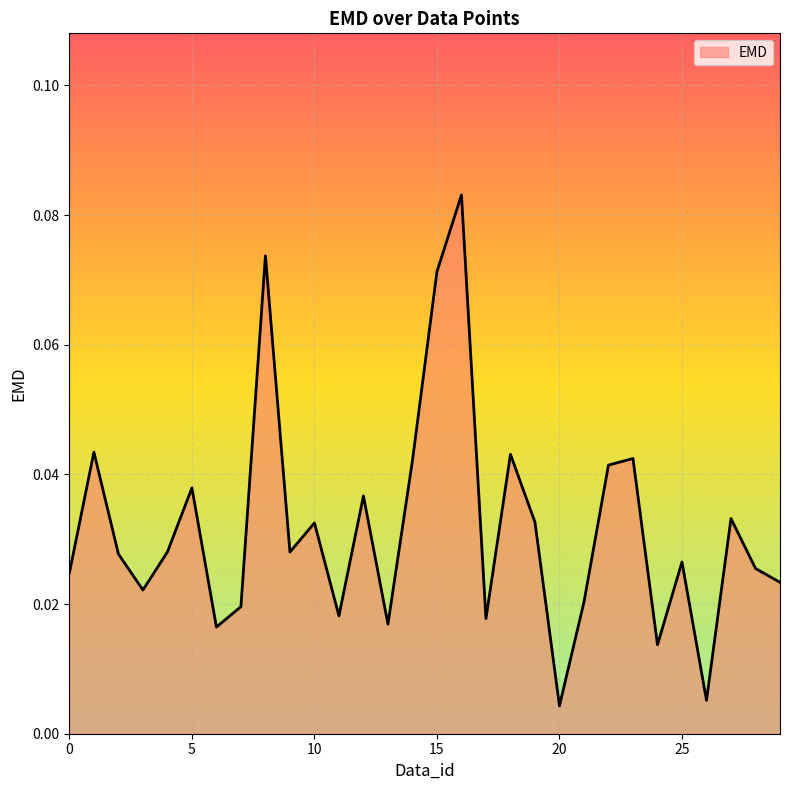

Where is the first local minimum?

3